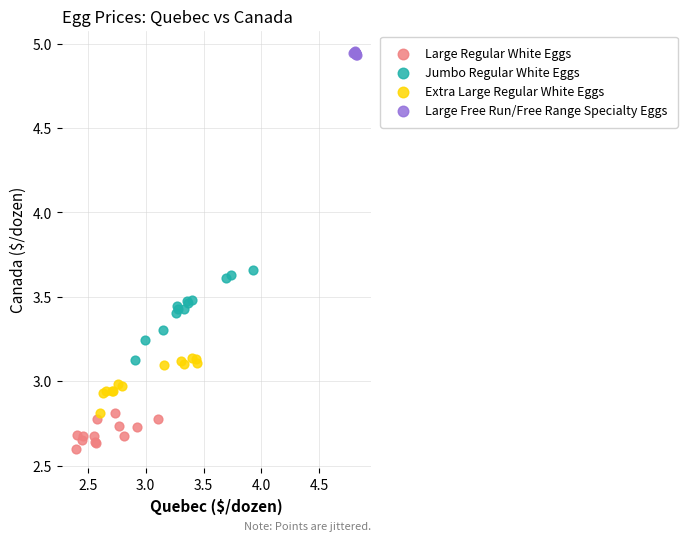

Which series reaches the minimum Y coordinate?

Large Regular White Eggs